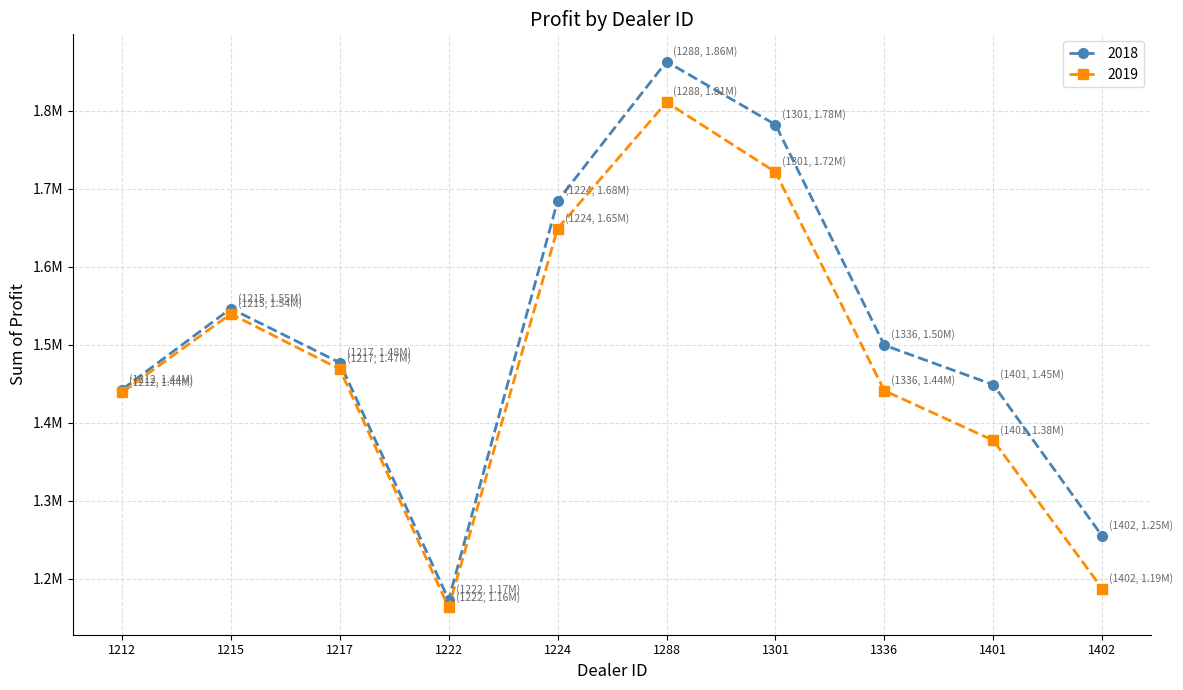

What is the value of the 2018 point at the 4th from the left?

1173165.0